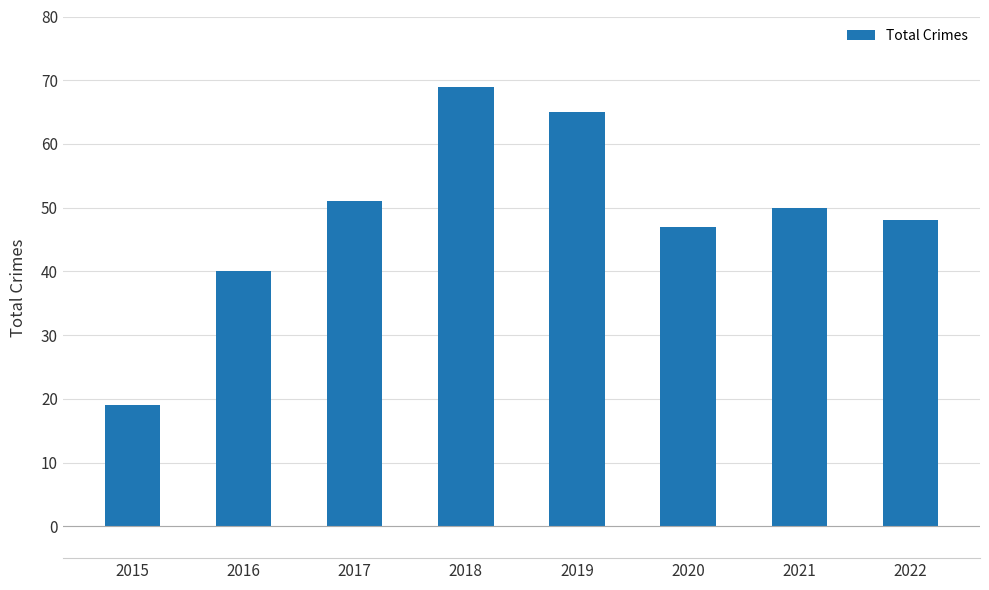

Where is the data nearest to the value 44?

2020